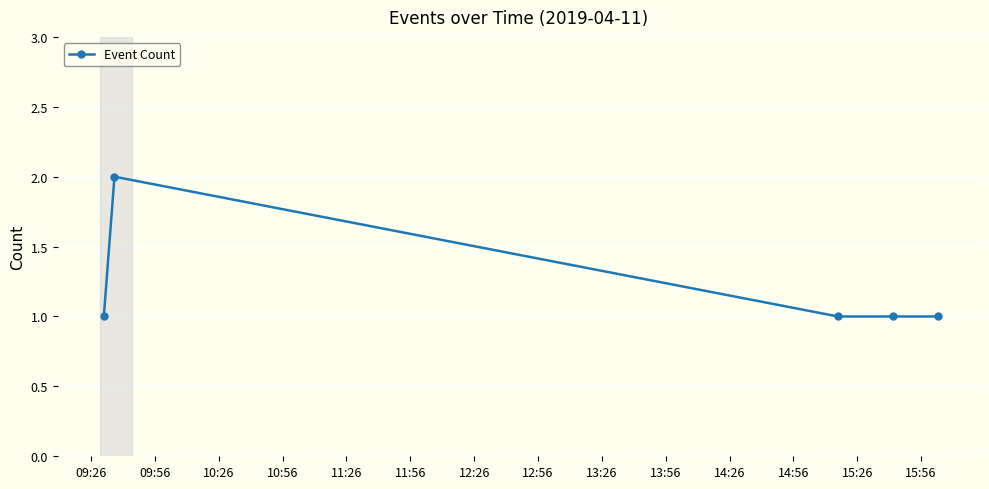

Reading left to right, extract all data points from this chart.

1	2	1	1	1